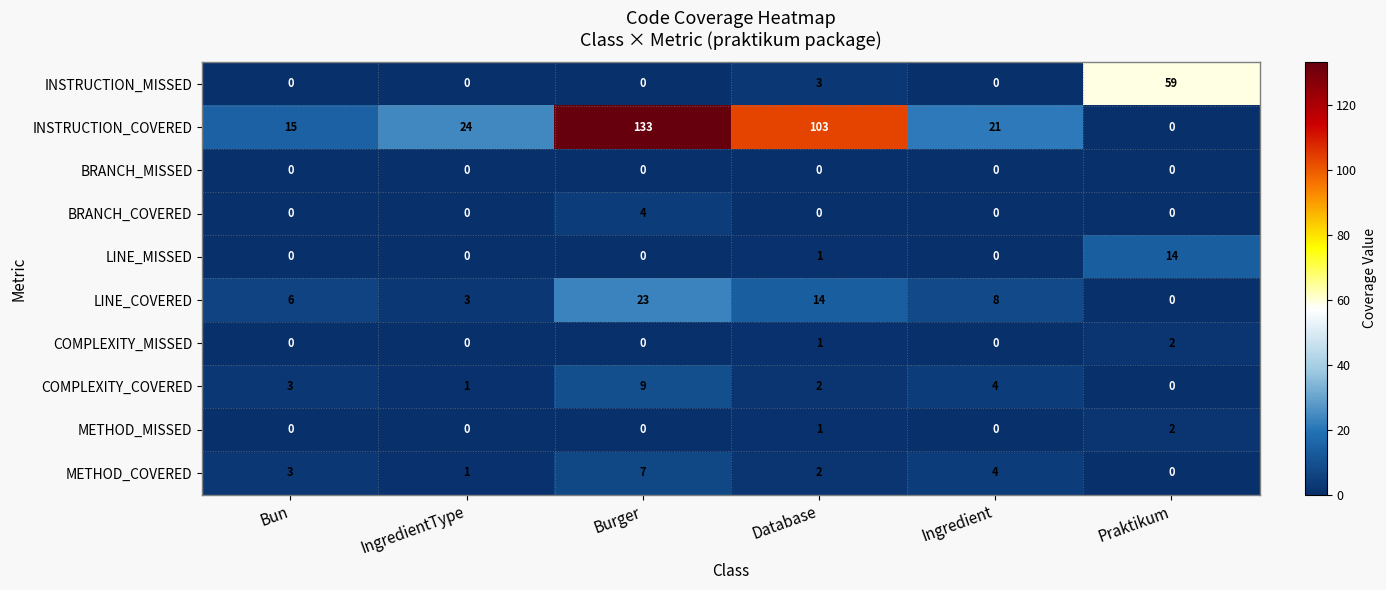

At which label does INSTRUCTION_COVERED reach its minimum?

Praktikum